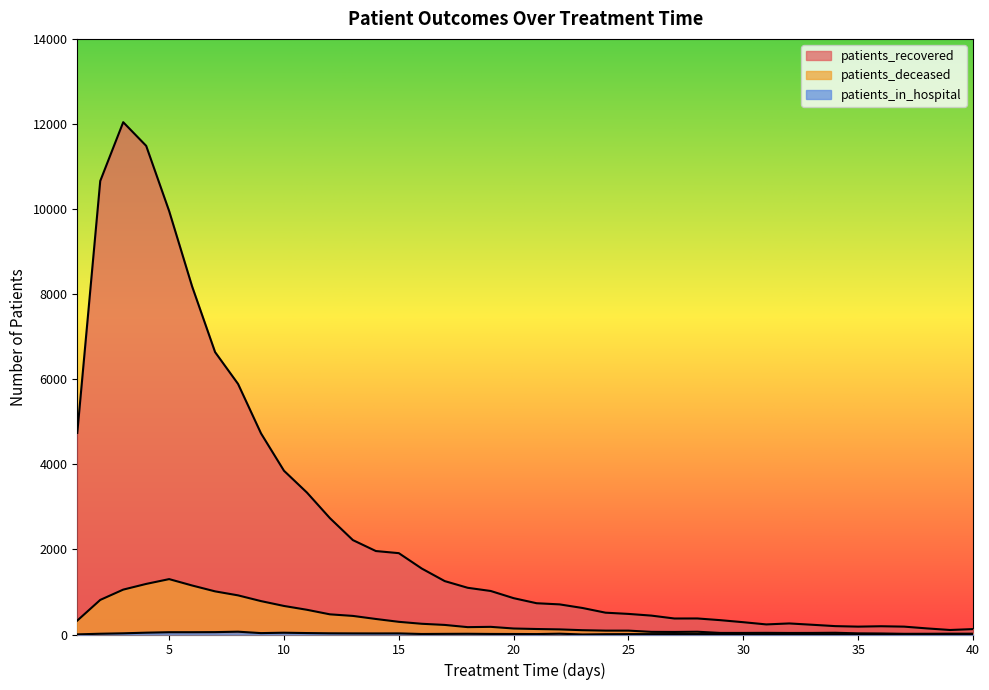

At which label is patients_in_hospital closest to 33?

9